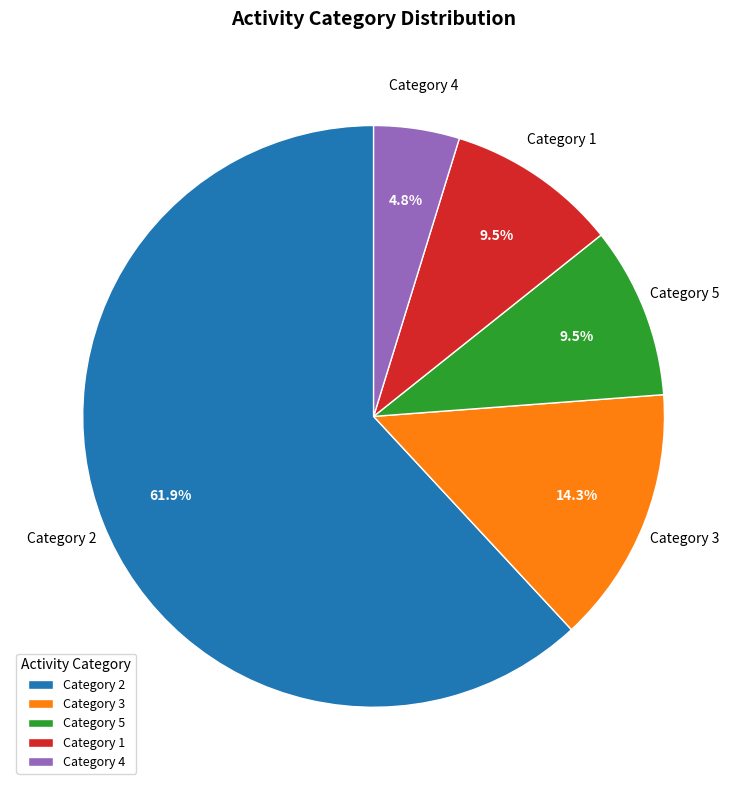

Which category has the smallest portion of the pie?

Category 4